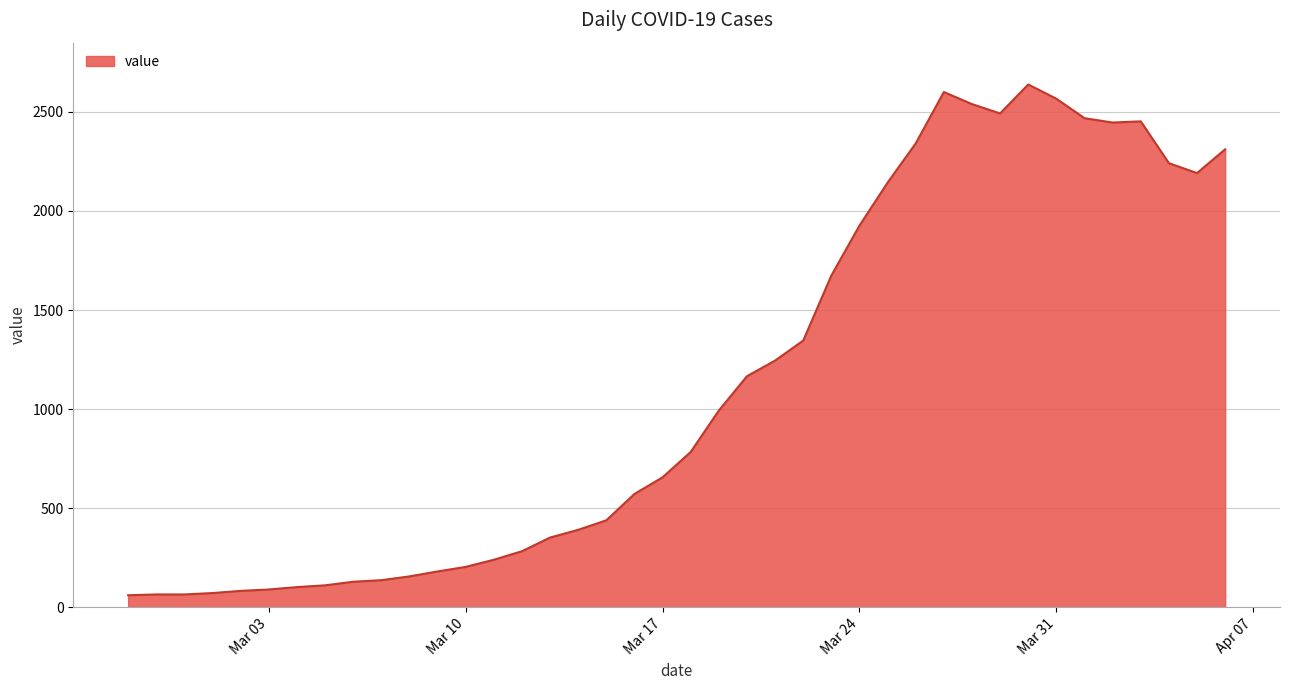

Does the chart display data point markers on the line(s)?

No